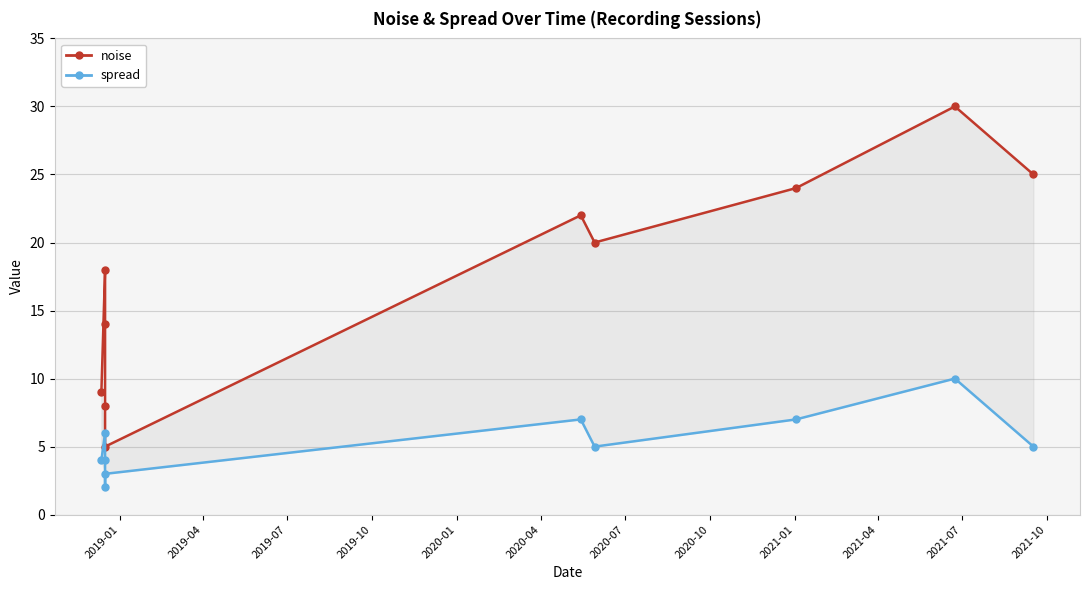

Reading right to left, what are all the values shown in this chart?

noise: 25	30	24	20	22	5	8	14	18	9
spread: 5	10	7	5	7	3	2	4	6	4